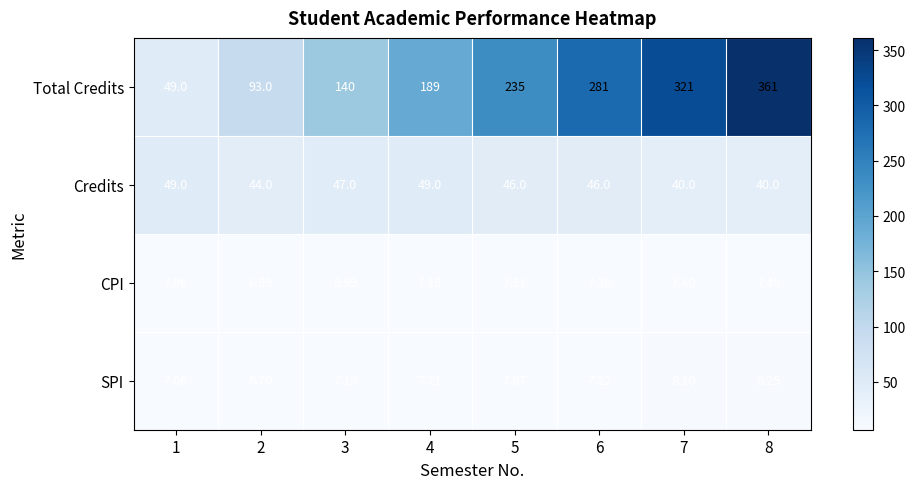

Between 3 and 6, which series saw the biggest shift?

Total Credits